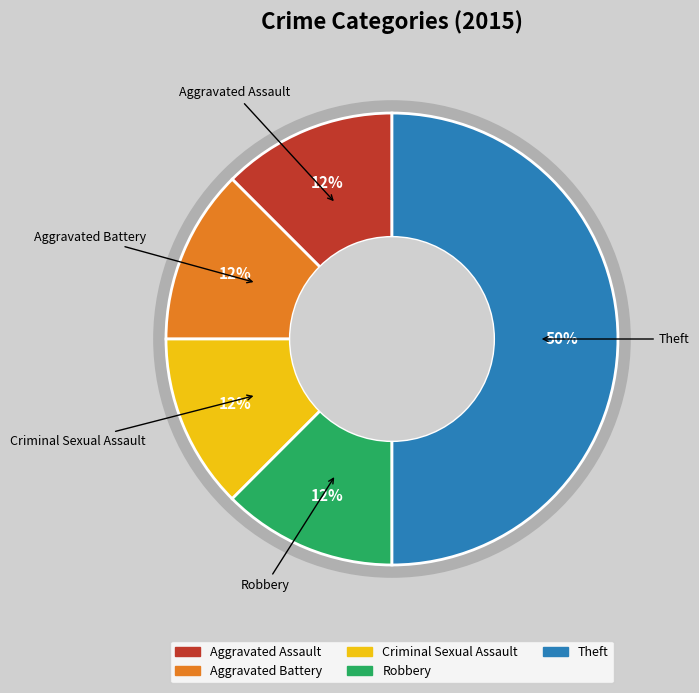

What is the largest slice in the pie chart?

Theft